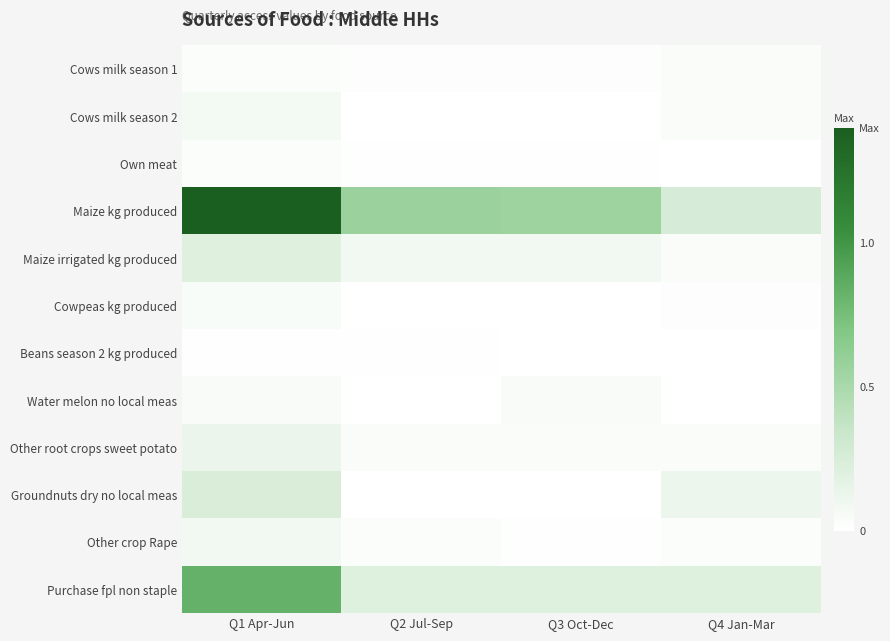

Rank the series by their maximum value, from lowest to highest.

Beans season 2 kg produced, Own meat, Cows milk season 1, Cowpeas kg produced, Water melon no local meas, Cows milk season 2, Other crop Rape, Other root crops sweet potato, Maize irrigated kg produced, Groundnuts dry no local meas, Purchase fpl non staple, Maize kg produced